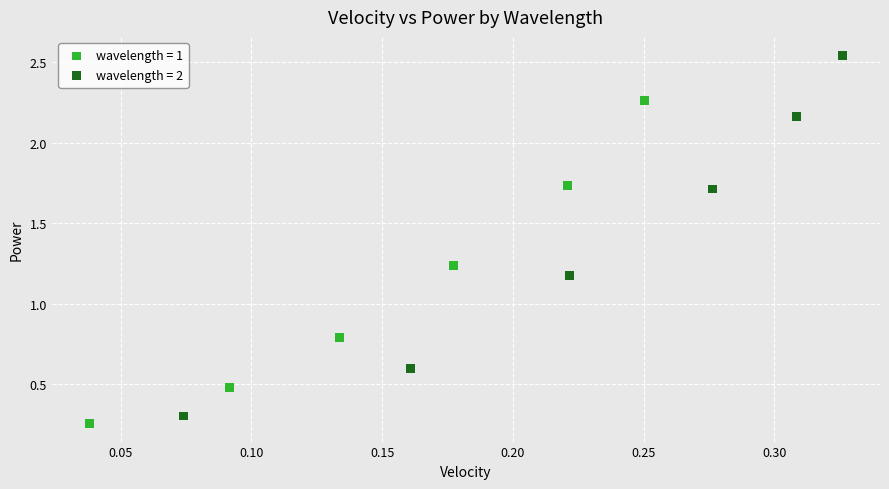

Which series has the widest spread of Y values?

wavelength = 2